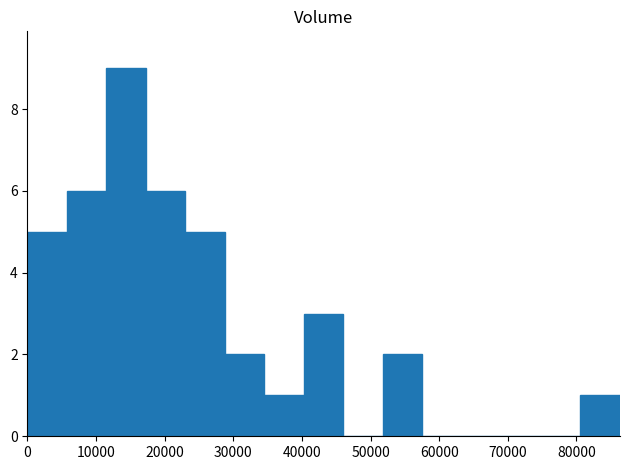

What is the greatest value displayed?

9